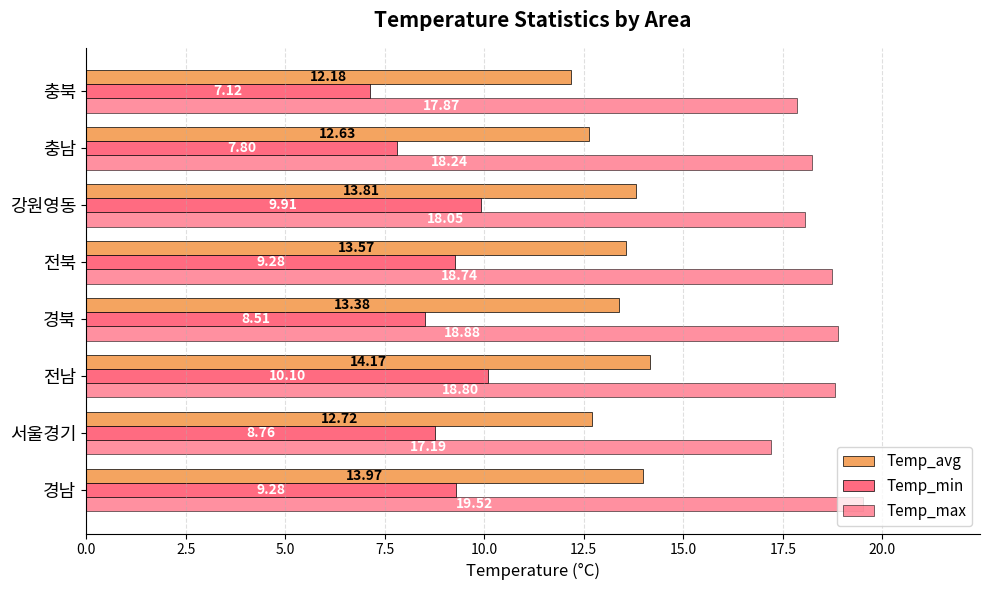

What is the sum of all Temp_min values?

70.8